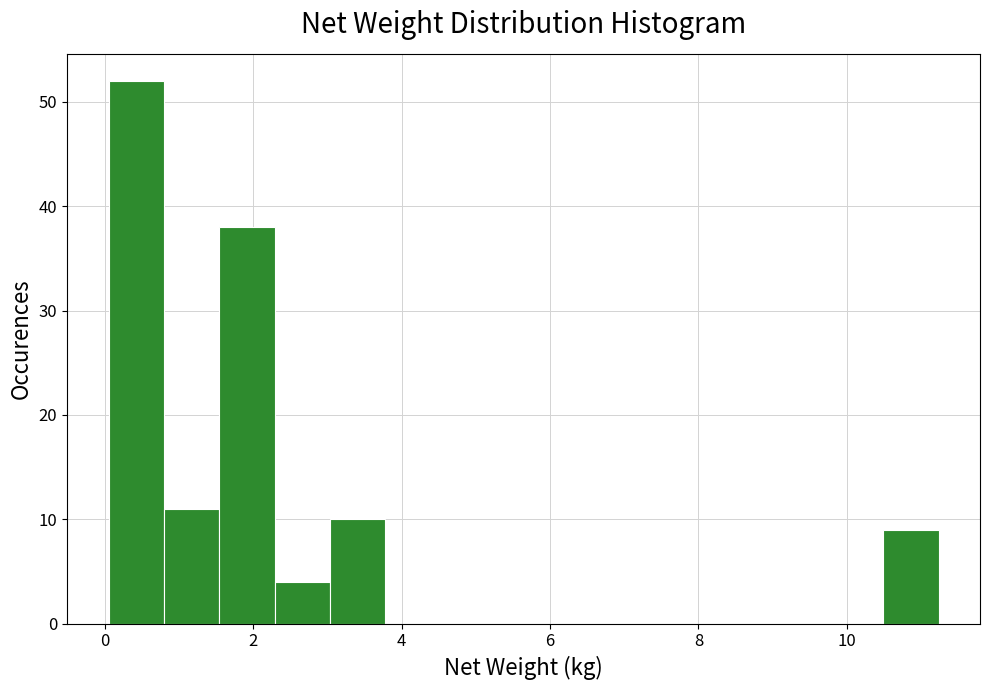

Around what value on the x-axis is the tallest bar? Give the approximate position of its centre, as read against the axis.

0.4